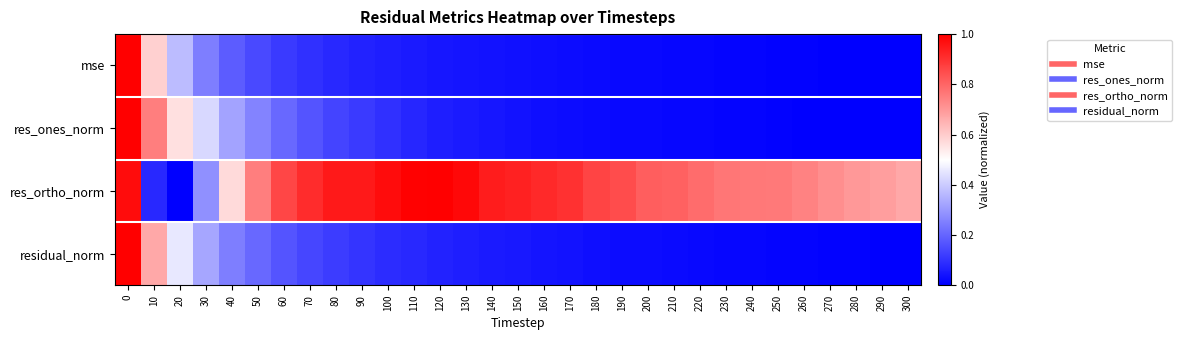

What is the difference between the highest and lowest values at 70?

0.8